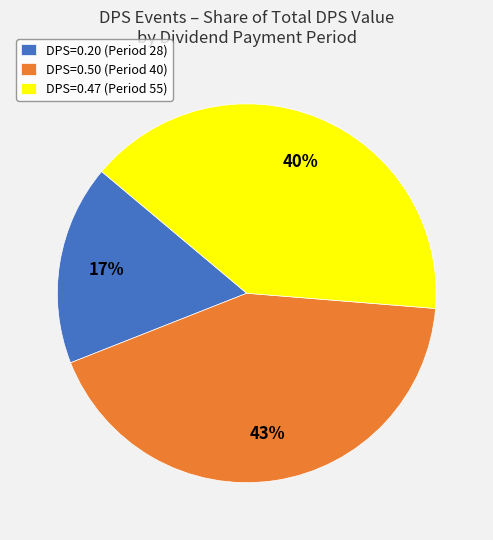

Which slice is the smallest?

DPS=0.20 (Period 28)